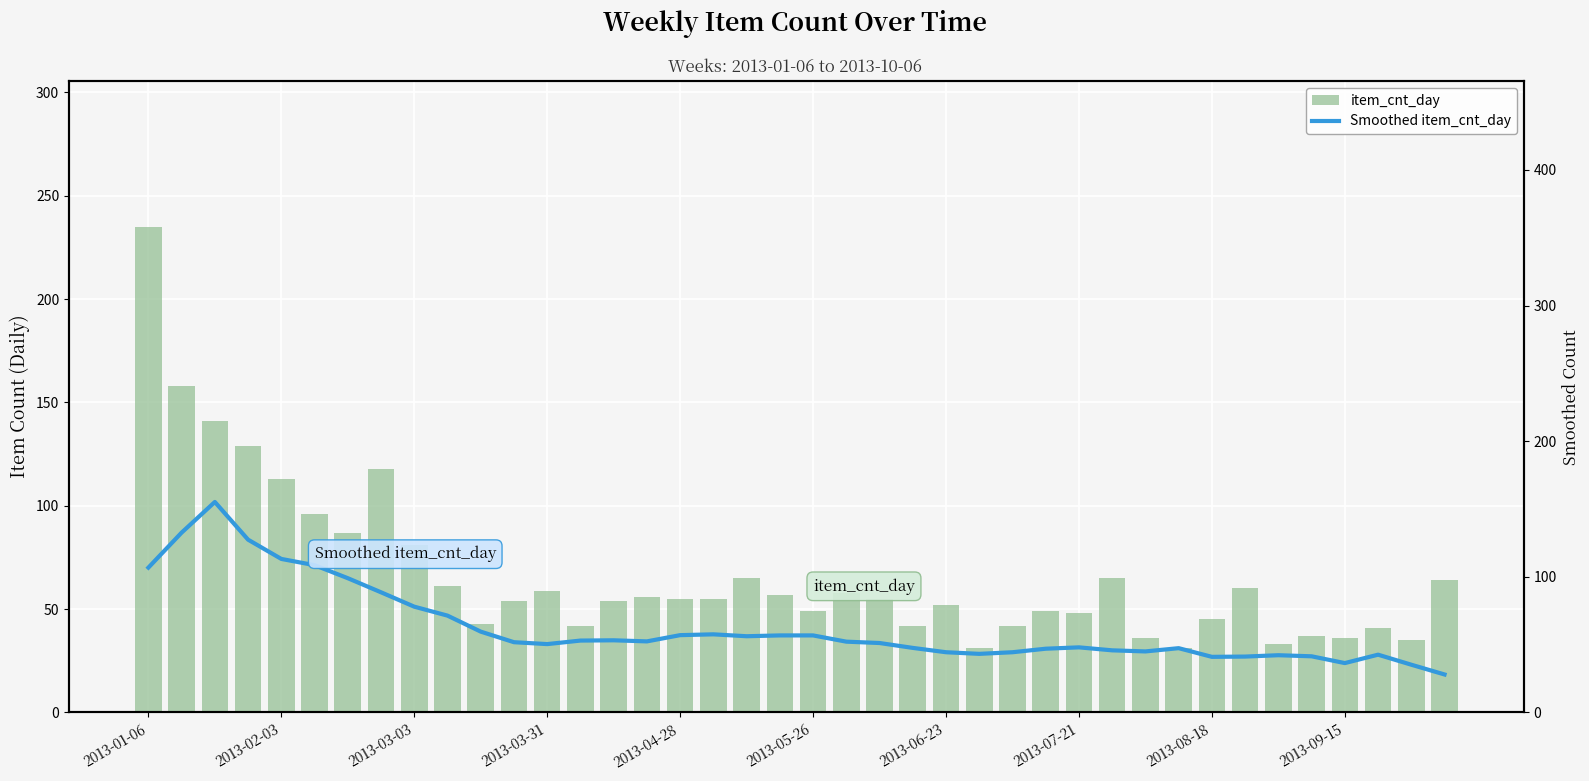

What is the difference between the maximum and second lowest values in the item_cnt_day series?

204.0